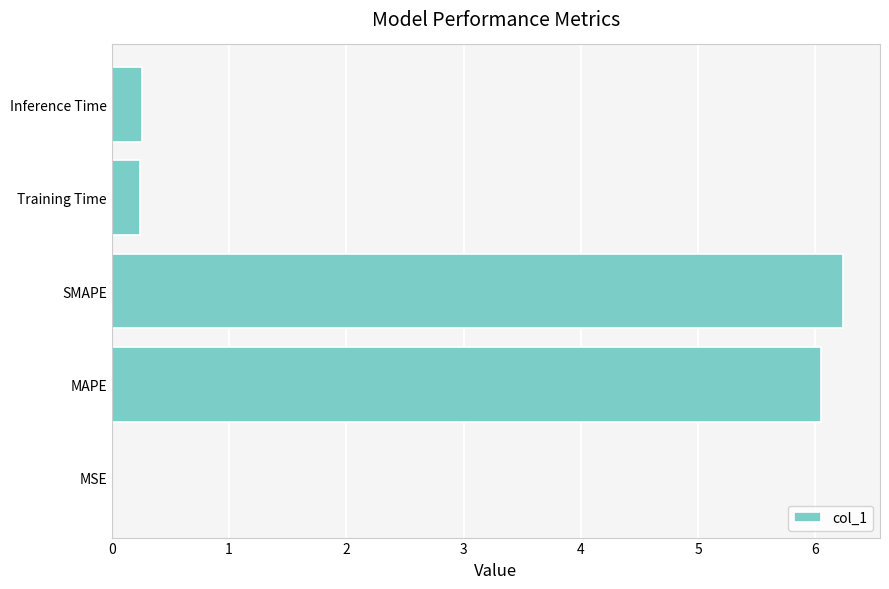

Count the number of data series in this chart.

1